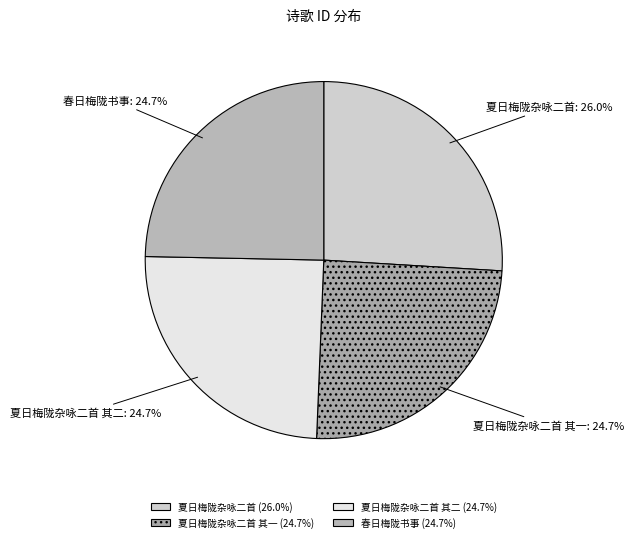

Which category has the biggest portion of the pie?

夏日梅陇杂咏二首